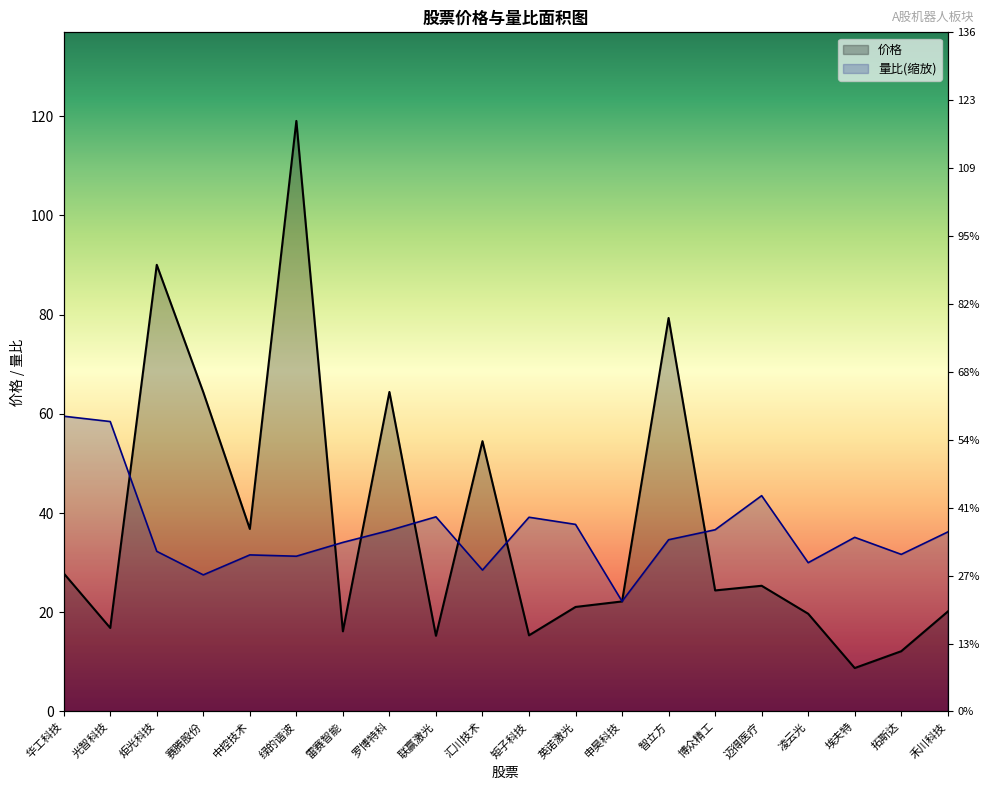

What is the highest value of the 价格 series?

119.0